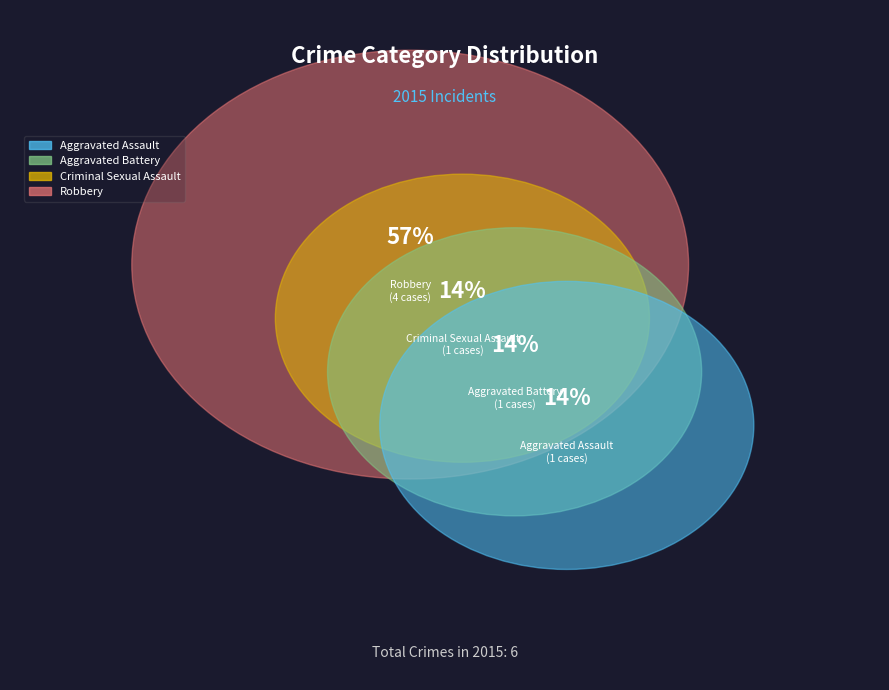

How many slices are in this pie chart?

4